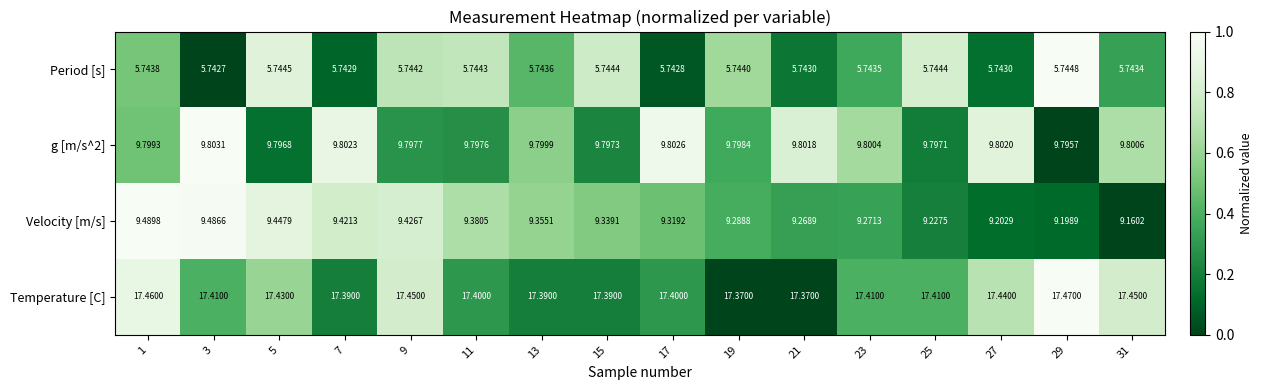

Count the number of categories in the chart.

16